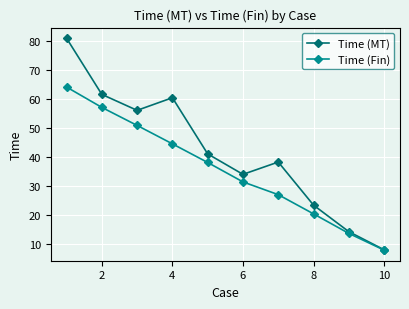

Which series has the widest spread of values?

Time (MT)